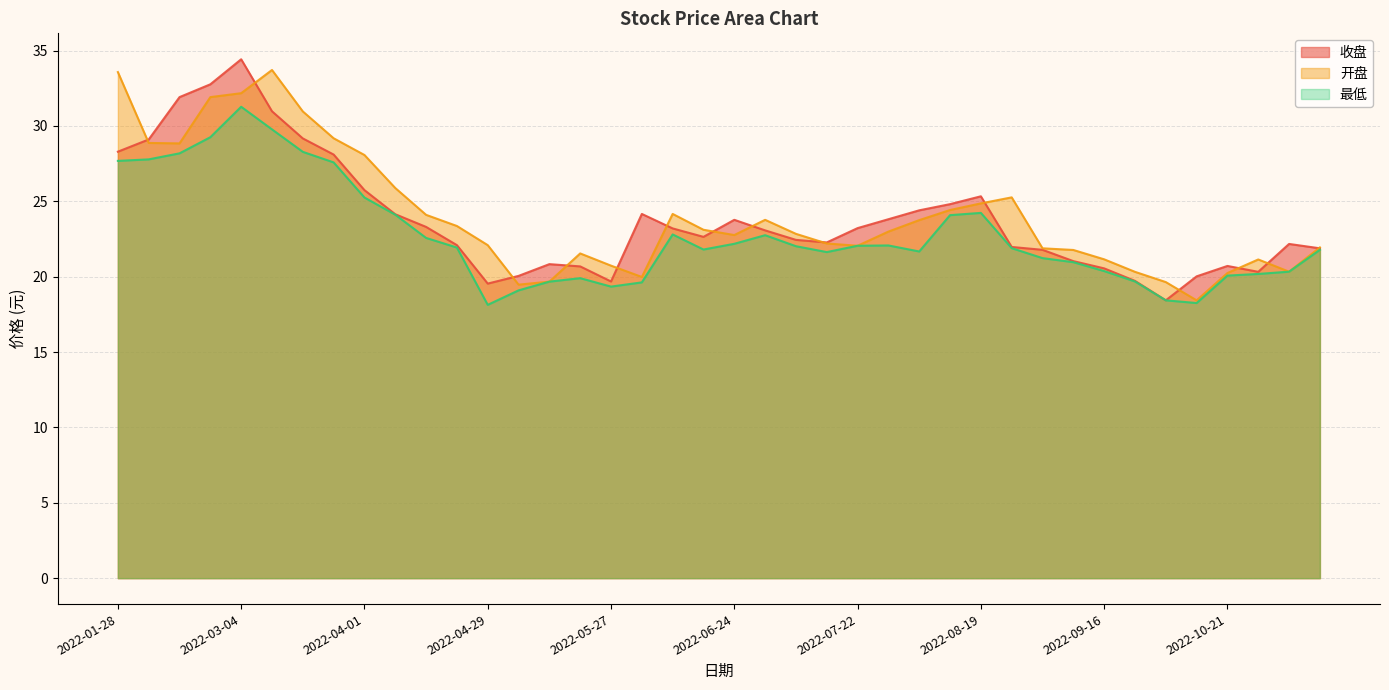

Rank the categories by 最低 value from highest to lowest.

2022-03-04, 2022-03-11, 2022-02-25, 2022-03-18, 2022-02-18, 2022-02-11, 2022-01-28, 2022-03-25, 2022-04-01, 2022-08-19, 2022-04-08, 2022-08-12, 2022-06-10, 2022-07-01, 2022-04-15, 2022-06-24, 2022-07-29, 2022-07-22, 2022-07-08, 2022-04-22, 2022-08-26, 2022-06-17, 2022-11-11, 2022-08-05, 2022-07-15, 2022-09-02, 2022-09-09, 2022-09-16, 2022-11-04, 2022-10-28, 2022-10-21, 2022-05-20, 2022-09-23, 2022-05-13, 2022-06-02, 2022-05-27, 2022-05-06, 2022-09-30, 2022-10-14, 2022-04-29